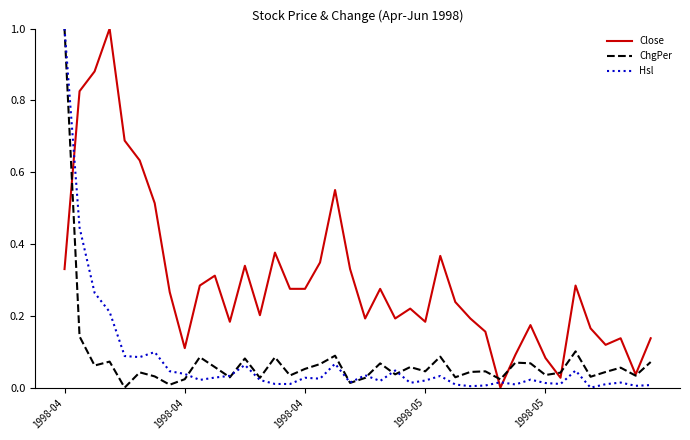

Which series has the largest total across all categories?

Close